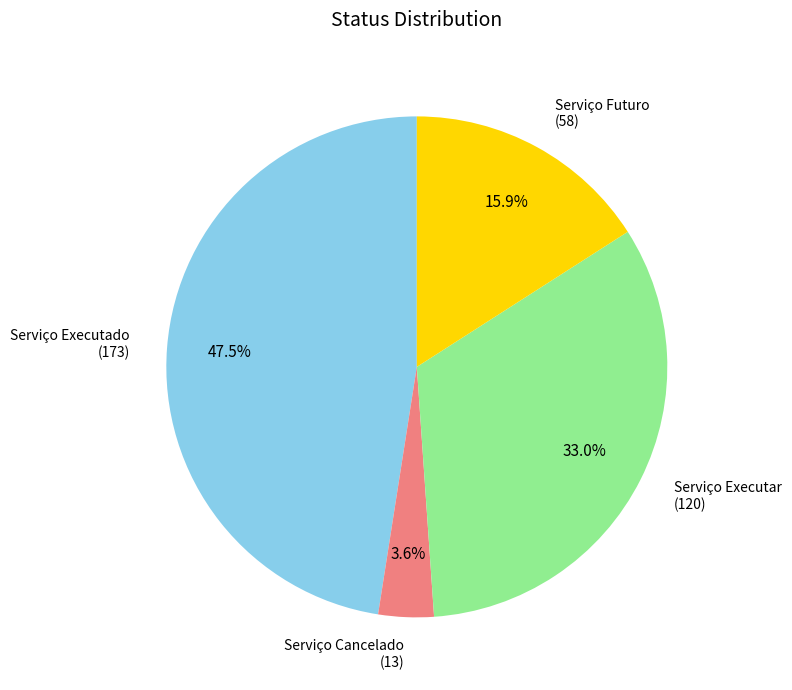

Is there any slice that represents more than half of the pie?

No